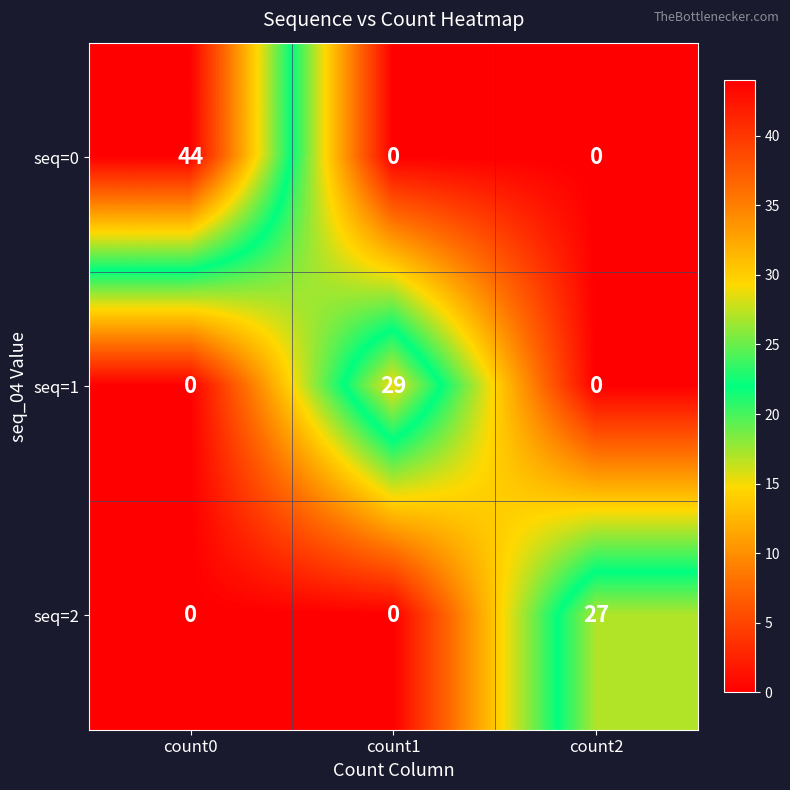

What is the highest value of the seq=1 series?

29